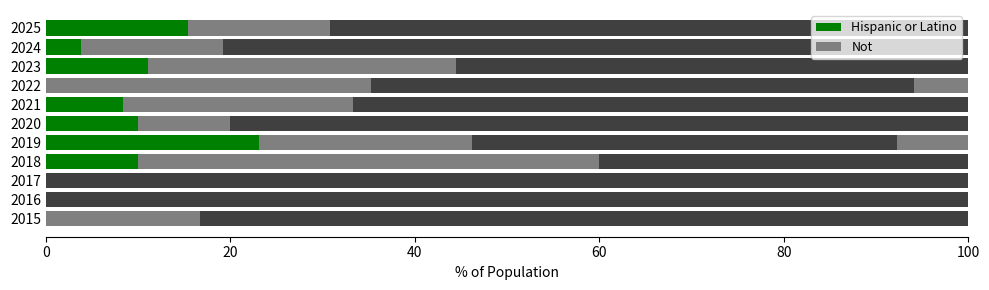

How many series are shown in this chart?

4